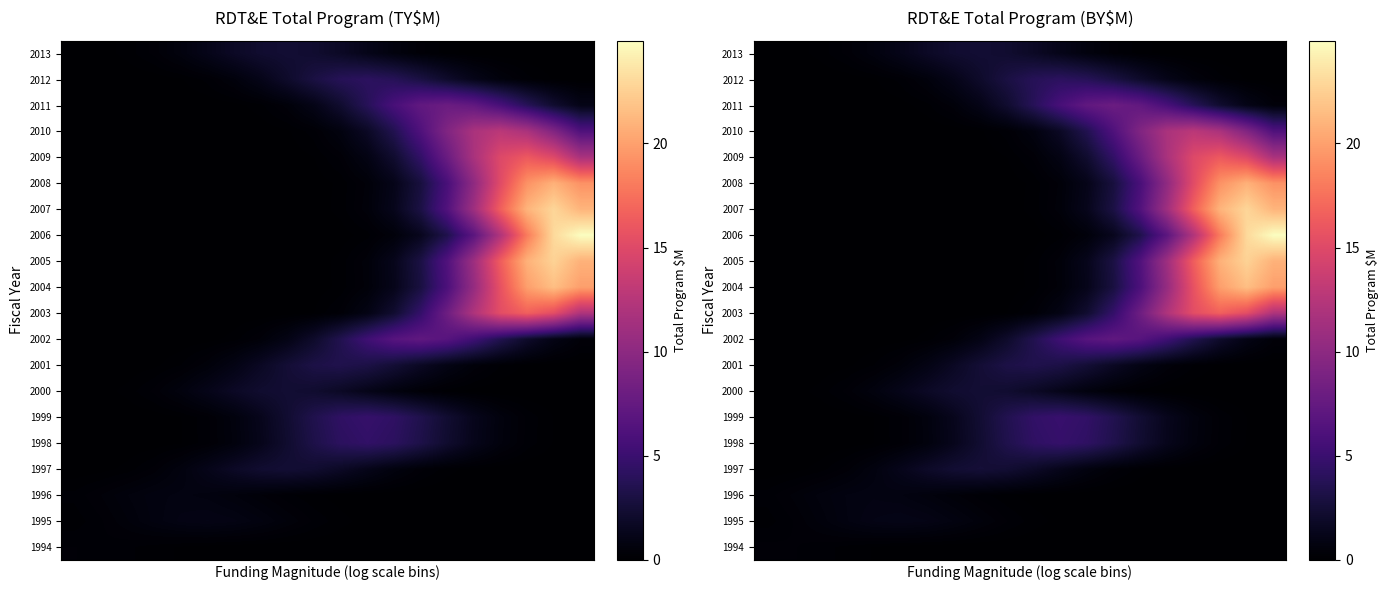

What is the spread (max minus min) of values at 5?

1.2